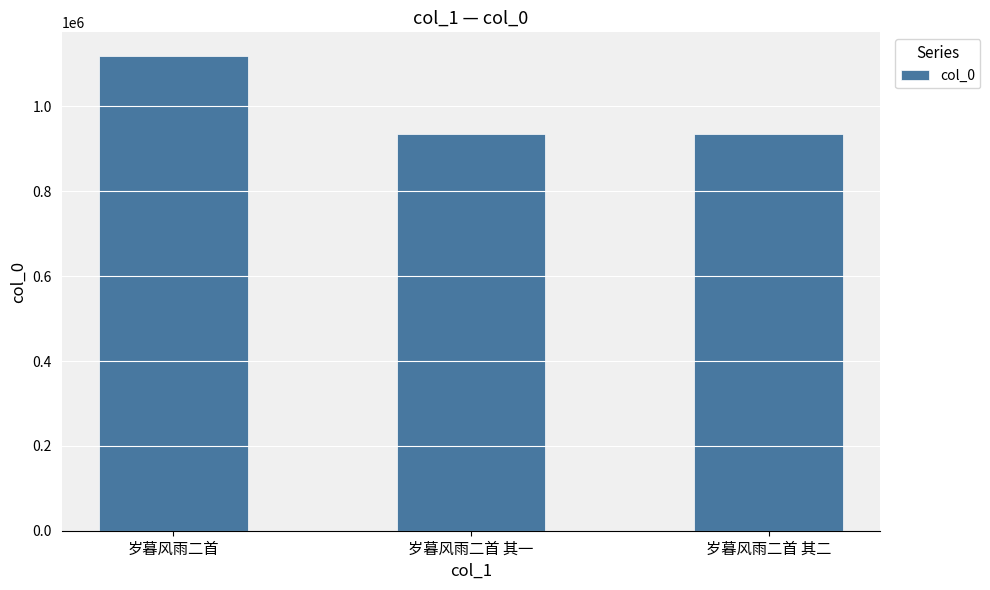

What is the difference between the maximum and minimum values?

183154